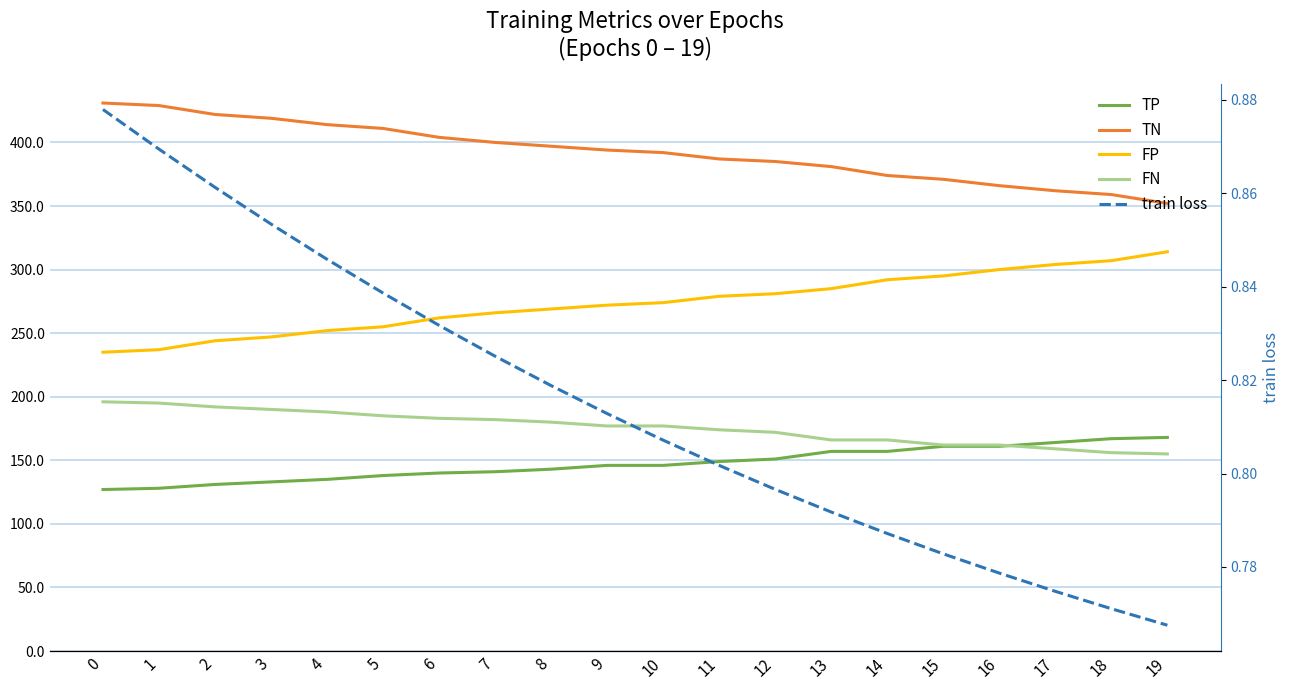

Reading left to right, what are all the values shown in this chart?

TP: 0=127.0	1=128.0	2=131.0	3=133.0	4=135.0	5=138.0	6=140.0	7=141.0	8=143.0	9=146.0	10=146.0	11=149.0	12=151.0	13=157.0	14=157.0	15=161.0	16=161.0	17=164.0	18=167.0	19=168.0
TN: 0=431.0	1=429.0	2=422.0	3=419.0	4=414.0	5=411.0	6=404.0	7=400.0	8=397.0	9=394.0	10=392.0	11=387.0	12=385.0	13=381.0	14=374.0	15=371.0	16=366.0	17=362.0	18=359.0	19=352.0
FP: 0=235.0	1=237.0	2=244.0	3=247.0	4=252.0	5=255.0	6=262.0	7=266.0	8=269.0	9=272.0	10=274.0	11=279.0	12=281.0	13=285.0	14=292.0	15=295.0	16=300.0	17=304.0	18=307.0	19=314.0
FN: 0=196.0	1=195.0	2=192.0	3=190.0	4=188.0	5=185.0	6=183.0	7=182.0	8=180.0	9=177.0	10=177.0	11=174.0	12=172.0	13=166.0	14=166.0	15=162.0	16=162.0	17=159.0	18=156.0	19=155.0
train loss: 0=0.9	1=0.9	2=0.9	3=0.9	4=0.8	5=0.8	6=0.8	7=0.8	8=0.8	9=0.8	10=0.8	11=0.8	12=0.8	13=0.8	14=0.8	15=0.8	16=0.8	17=0.8	18=0.8	19=0.8